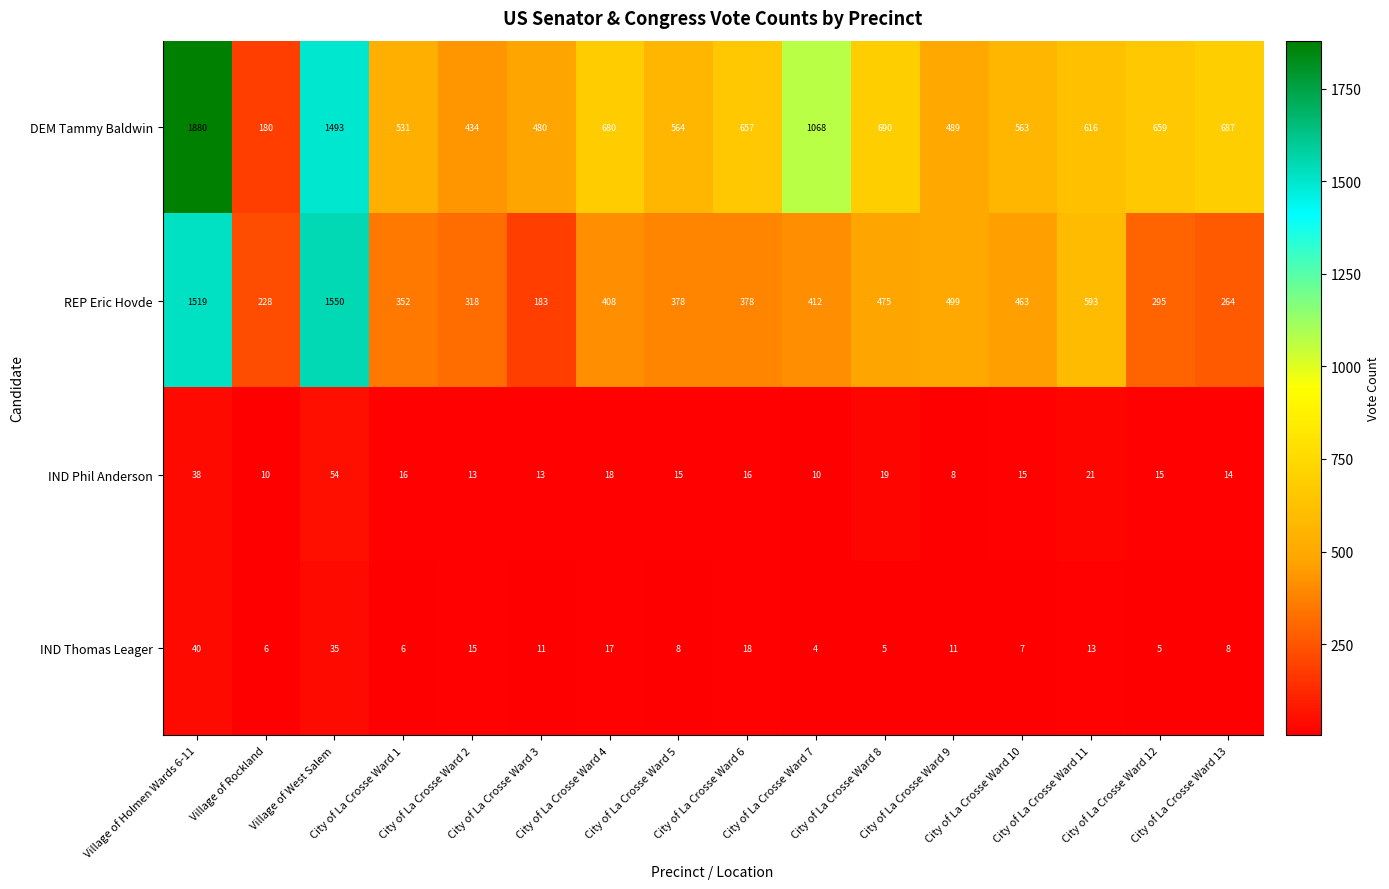

Which series has the largest range (max minus min)?

DEM Tammy Baldwin